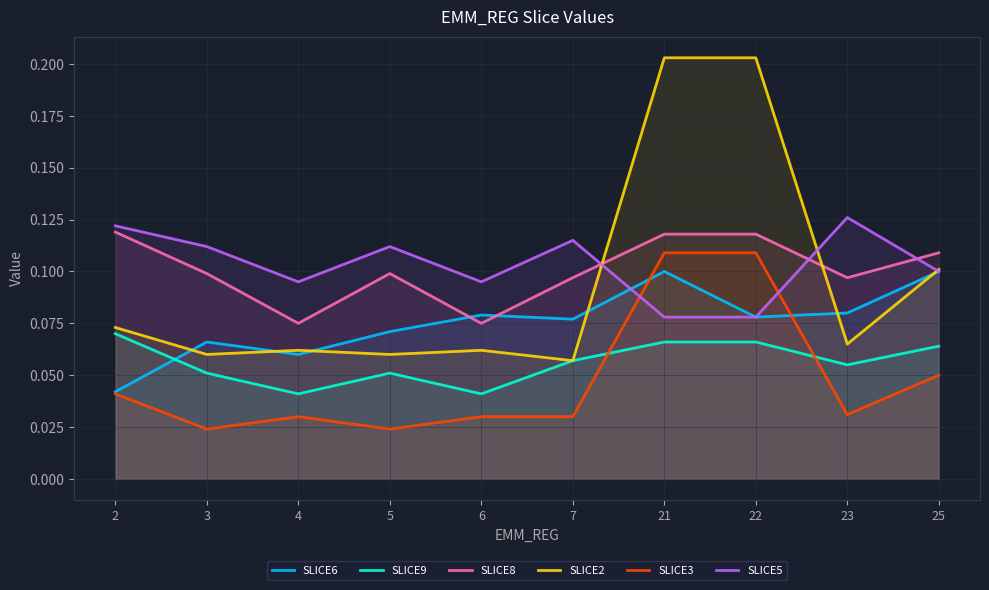

Reading right to left, what are all the values shown in this chart?

SLICE6: 25=0.1	23=0.1	22=0.1	21=0.1	7=0.1	6=0.1	5=0.1	4=0.1	3=0.1	2=0.0
SLICE9: 25=0.1	23=0.1	22=0.1	21=0.1	7=0.1	6=0.0	5=0.1	4=0.0	3=0.1	2=0.1
SLICE8: 25=0.1	23=0.1	22=0.1	21=0.1	7=0.1	6=0.1	5=0.1	4=0.1	3=0.1	2=0.1
SLICE2: 25=0.1	23=0.1	22=0.2	21=0.2	7=0.1	6=0.1	5=0.1	4=0.1	3=0.1	2=0.1
SLICE3: 25=0.1	23=0.0	22=0.1	21=0.1	7=0.0	6=0.0	5=0.0	4=0.0	3=0.0	2=0.0
SLICE5: 25=0.1	23=0.1	22=0.1	21=0.1	7=0.1	6=0.1	5=0.1	4=0.1	3=0.1	2=0.1